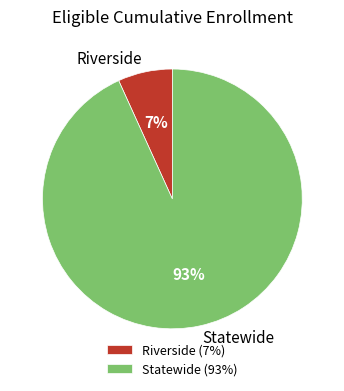

To the nearest percent, what portion does Statewide represent?

93%